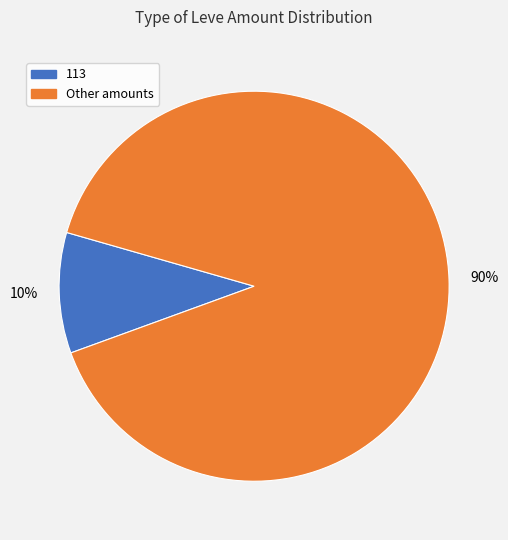

To the nearest percent, what is the difference between the largest and smallest slice percentages?

80%